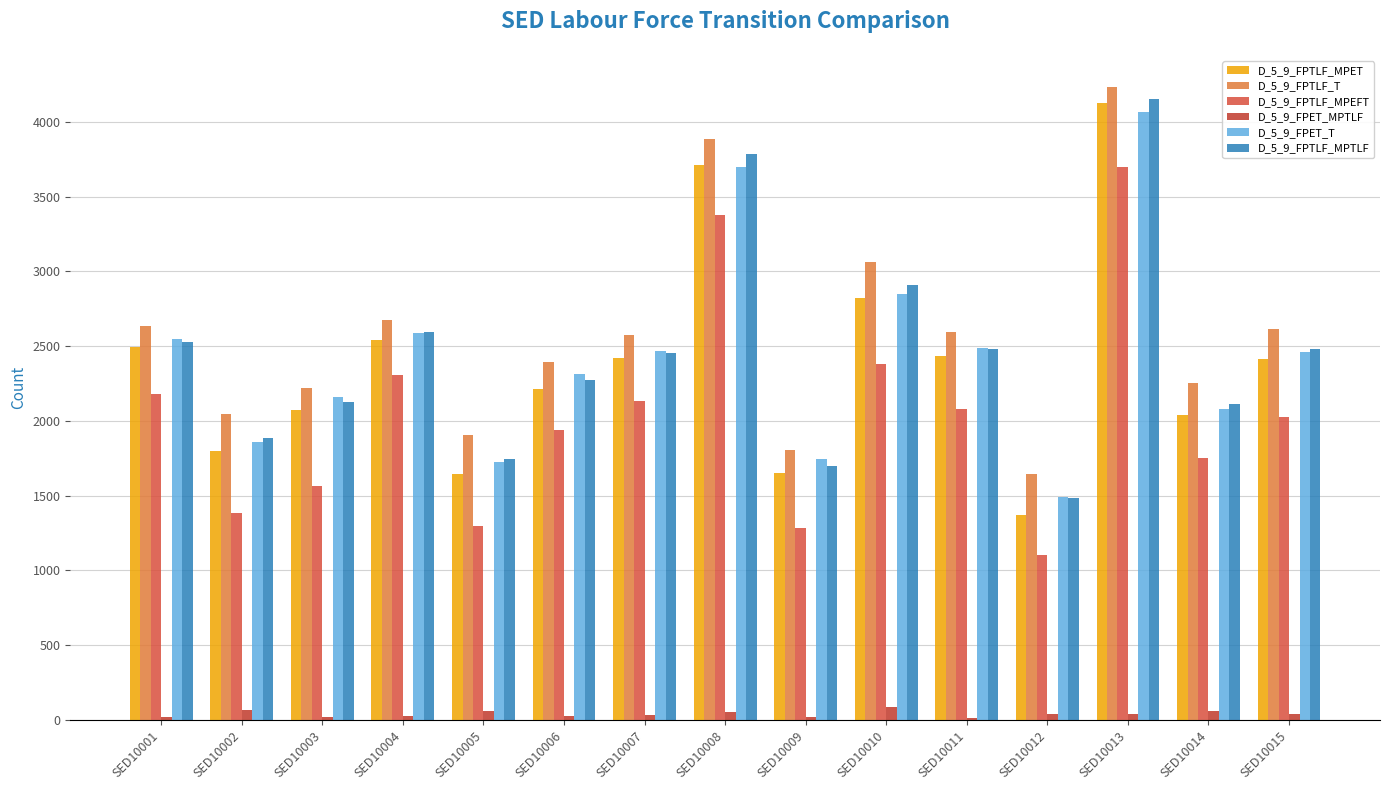

At which label does D_5_9_FPTLF_T first exceed 2575?

SED10001